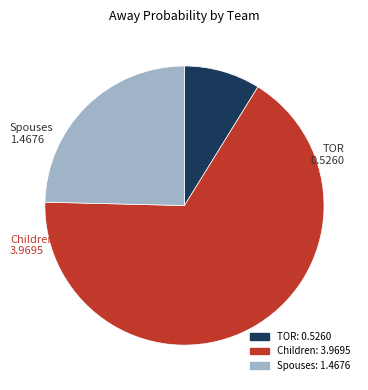

Is there any slice that represents more than half of the pie?

Yes